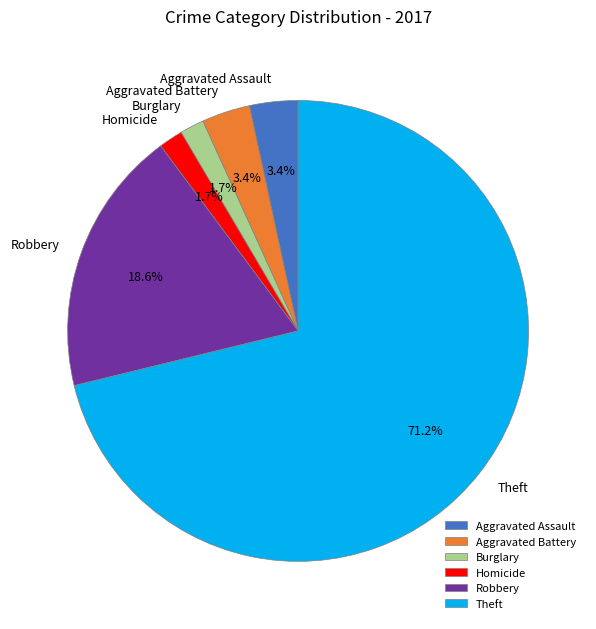

Is it true that Homicide is 15% of the pie?

False